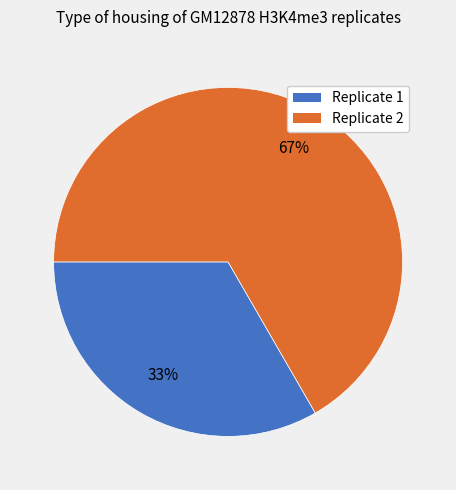

Combined, do Replicate 1 and Replicate 2 account for over 50%?

Yes